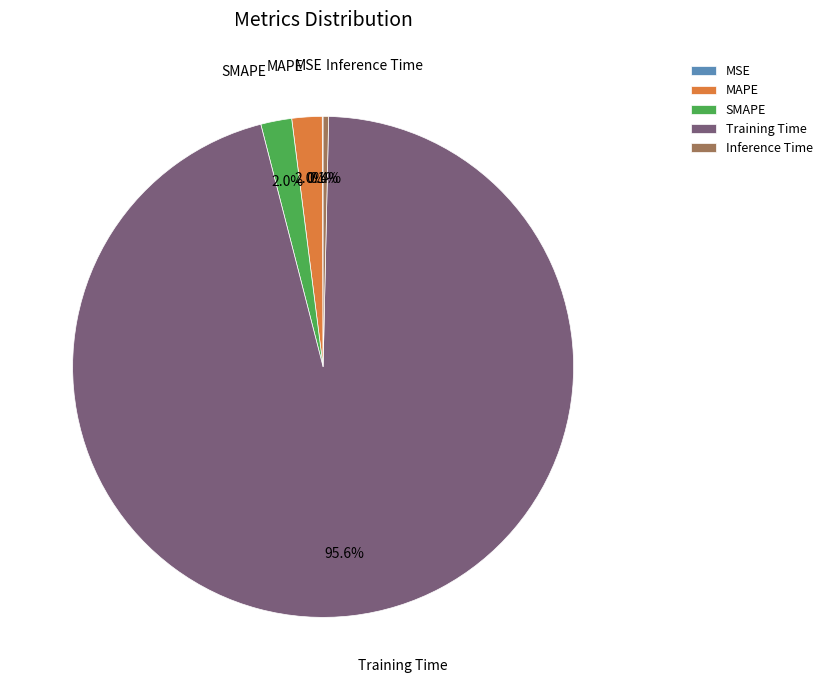

What percentage is the SMAPE slice, to the nearest percent?

2%